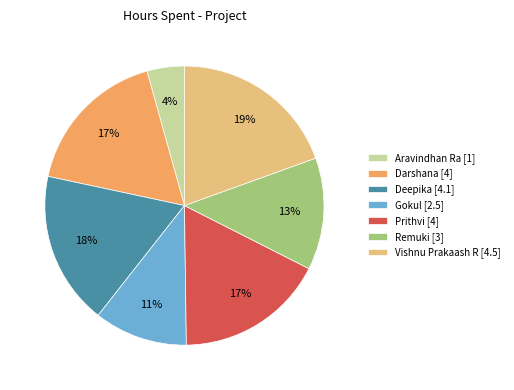

What percentage is the Deepika slice, to the nearest percent?

18%